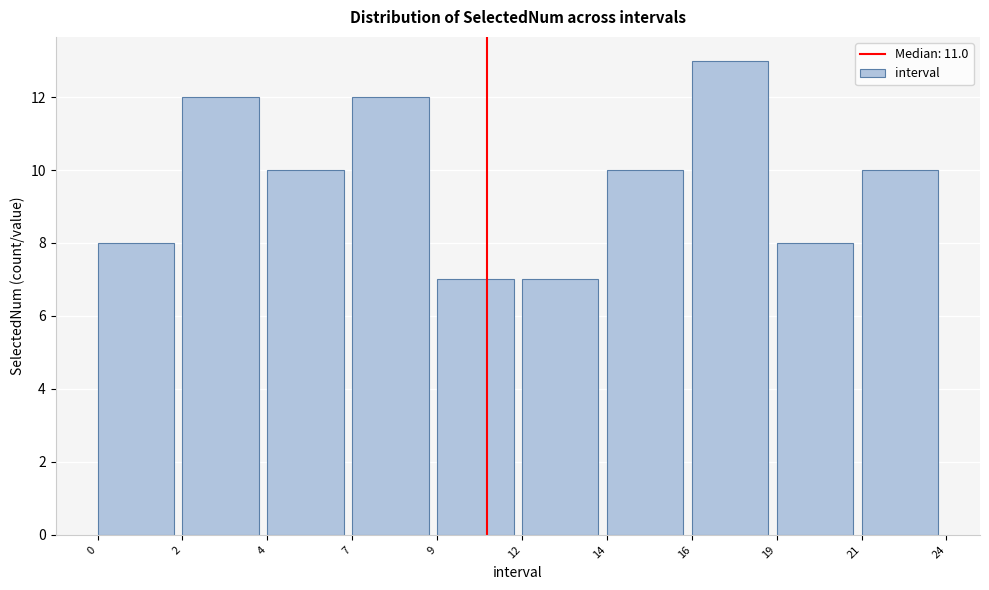

Reading left to right, list all the values displayed in this chart.

0=8	2=12	4=10	7=12	9=7	12=7	14=10	16=13	19=8	21=10